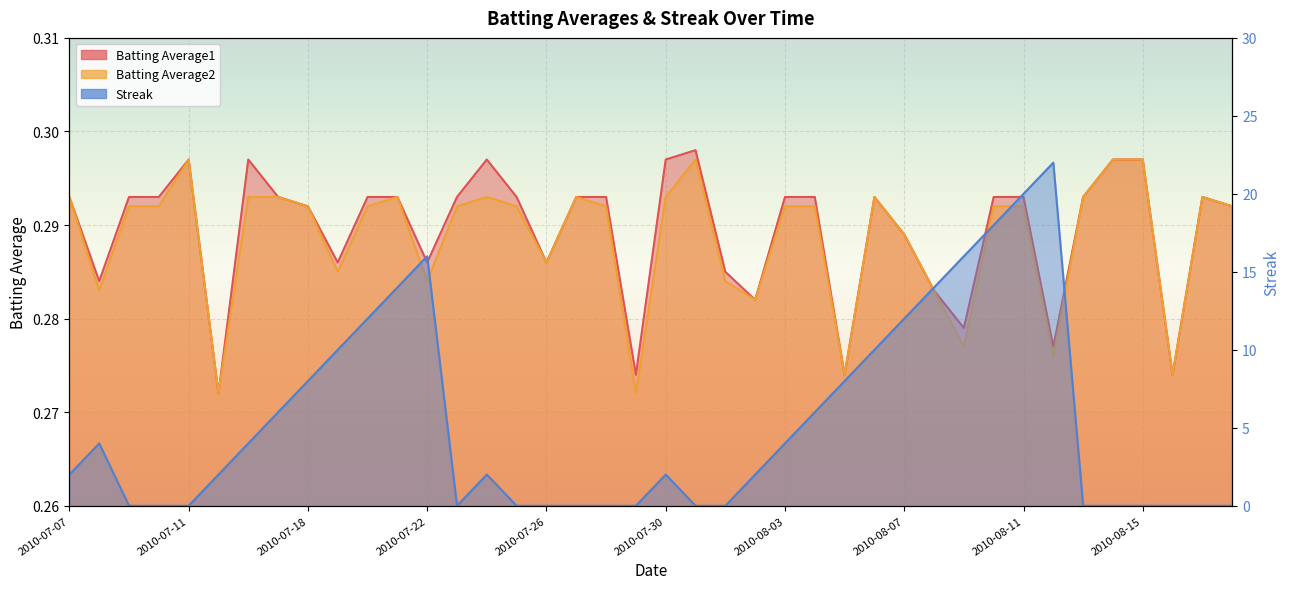

Which label corresponds to the smallest value in the chart?

2010-07-09